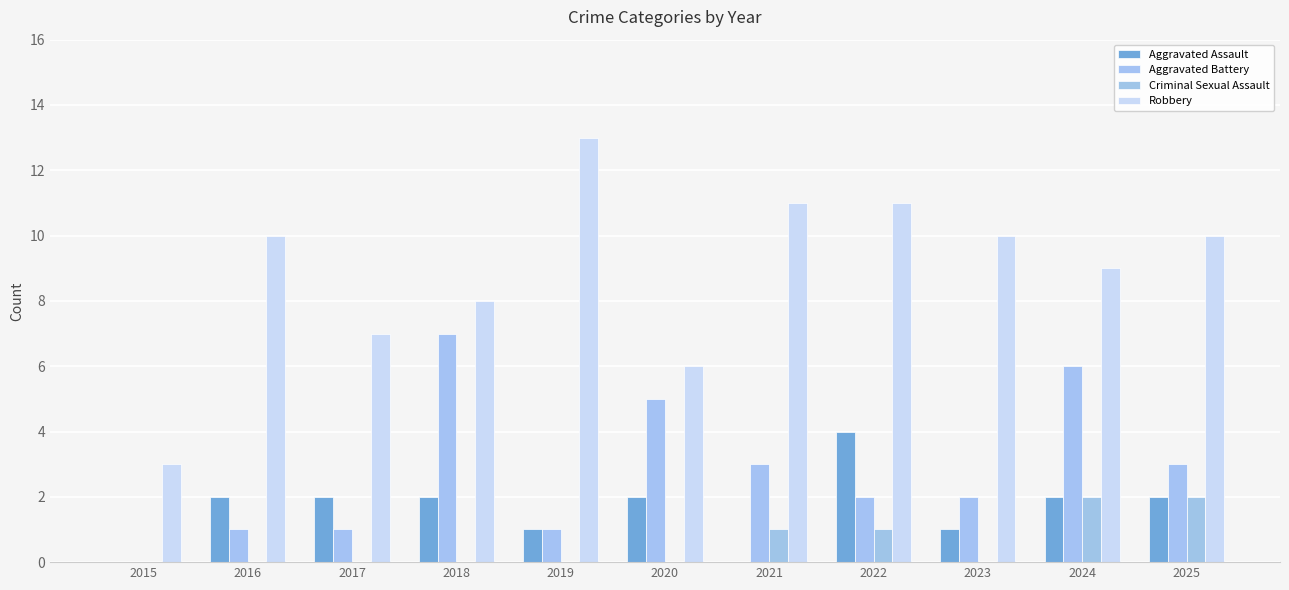

What is the value of the Robbery bar at the 9th from the left?

10